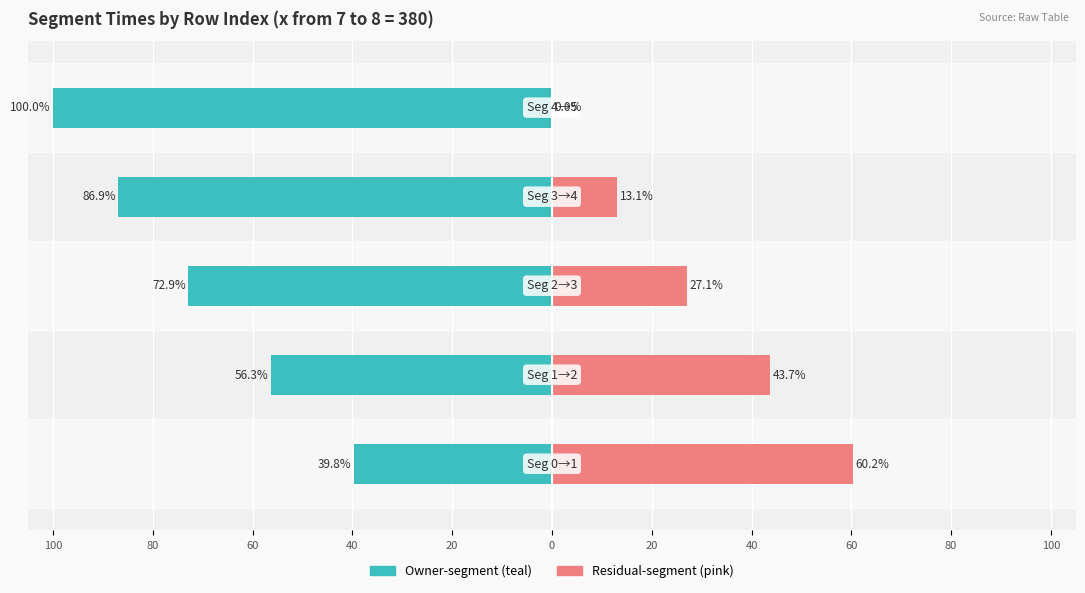

What is the average value of the time from 3 to 4 (pink) series?

28.8